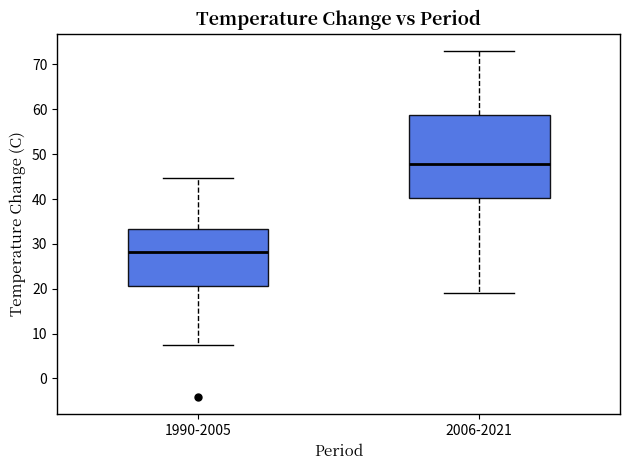

Comparing the boxes themselves (not the whiskers), which one is the tallest?

2006-2021